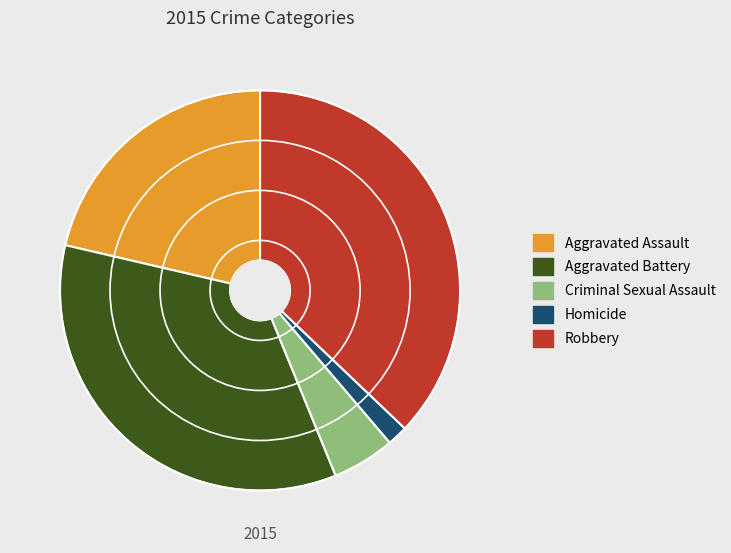

Do Aggravated Battery and Criminal Sexual Assault together represent more than half of the pie?

No